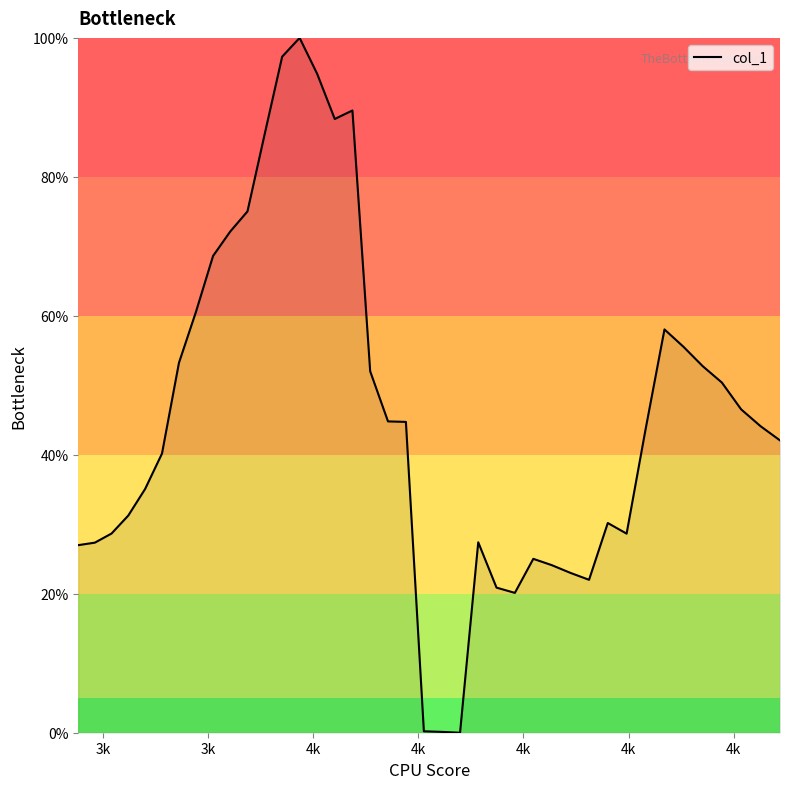

What is the greatest value displayed?

100.0